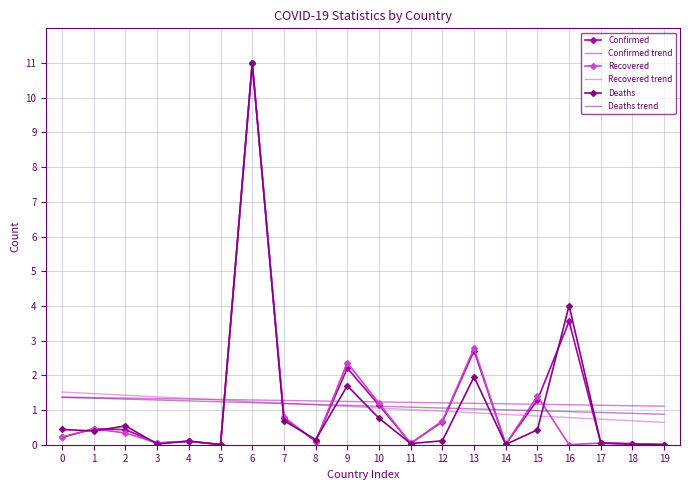

What are all the series names shown in the legend?

Confirmed, Confirmed trend, Recovered, Recovered trend, Deaths, Deaths trend